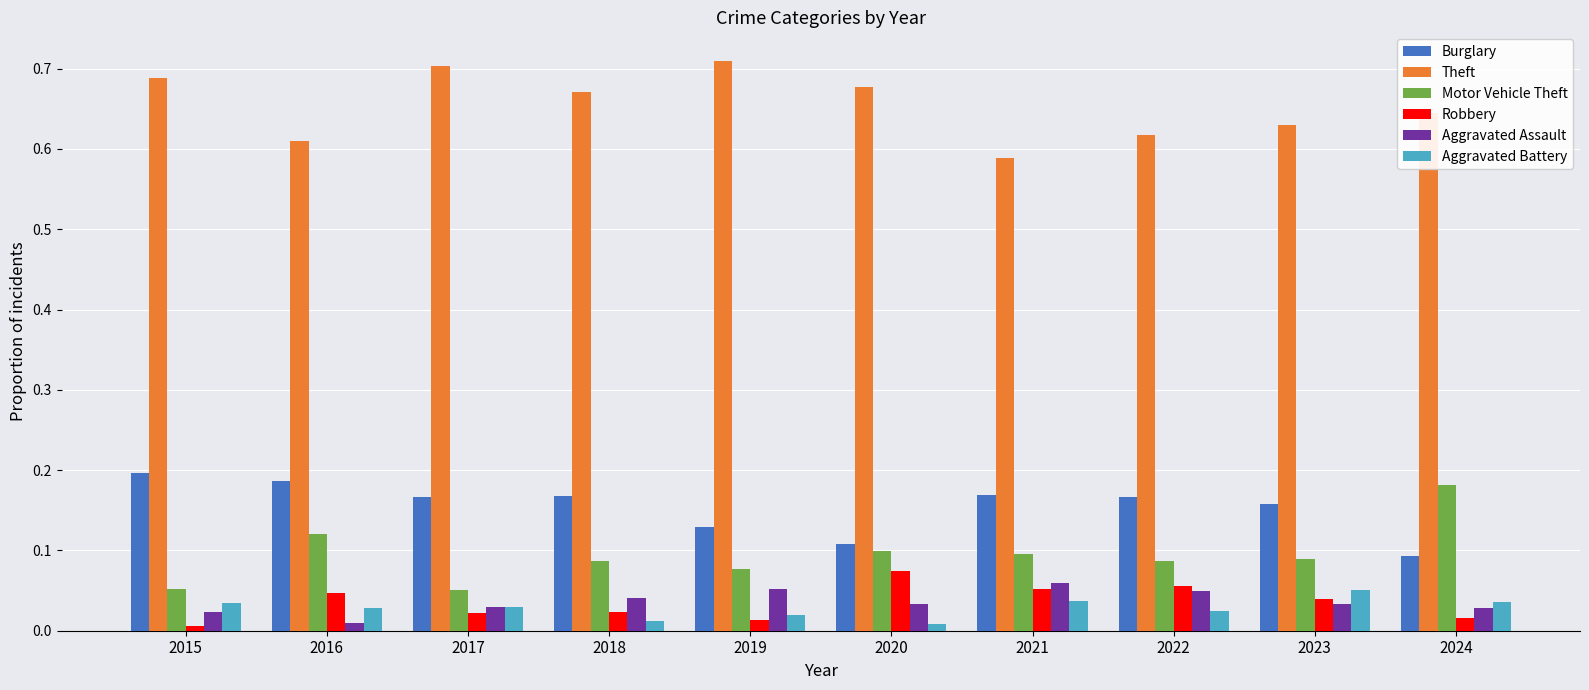

Is the value of Robbery at 2023 greater than the value of Motor Vehicle Theft at 2018?

No